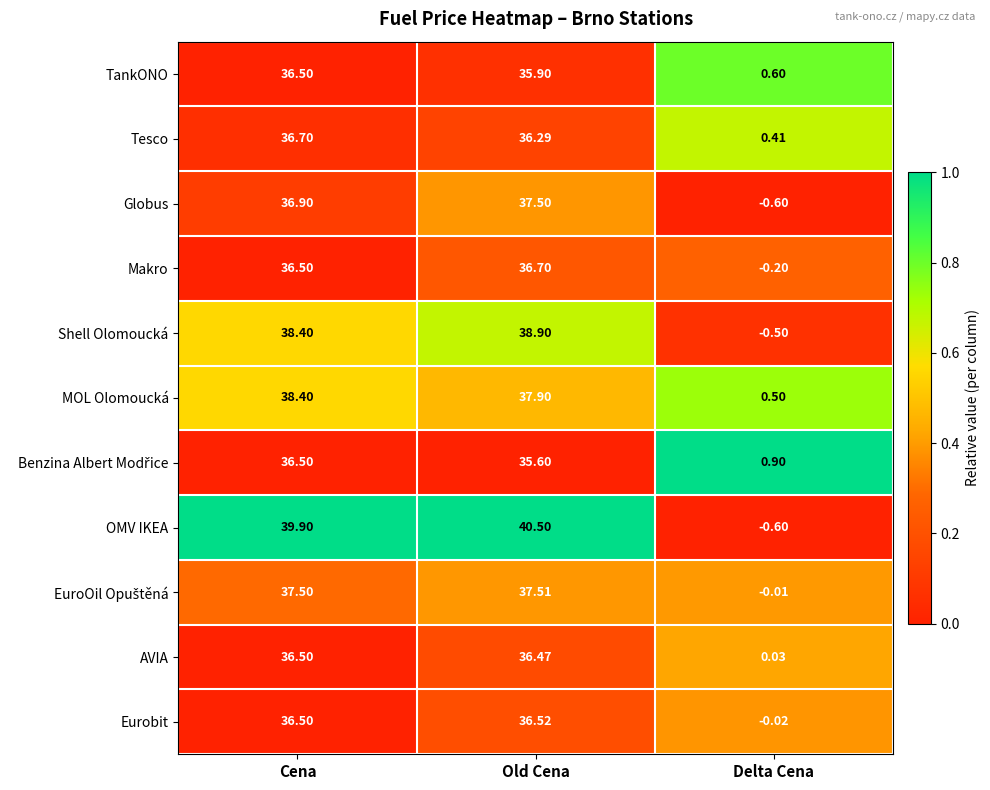

At which category is the sum across all series the highest?

Cena